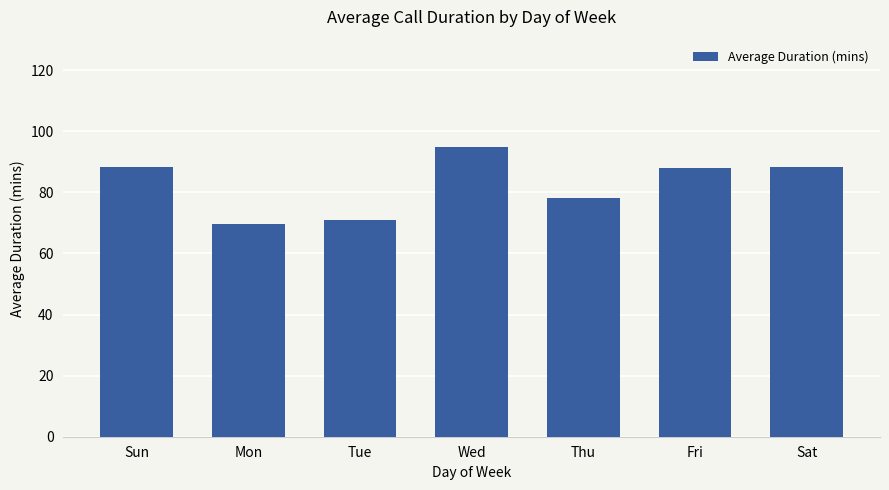

What is the difference between the maximum and second lowest values?

24.2